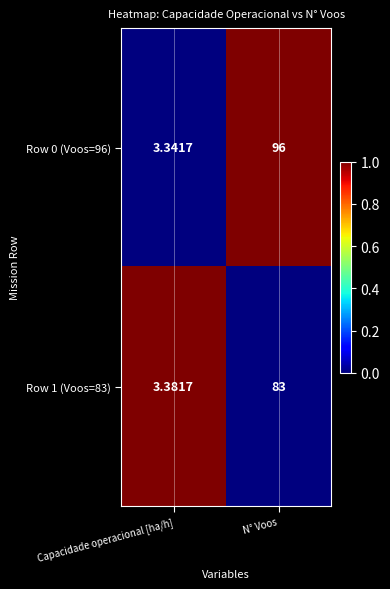

Count the number of data series in this chart.

2